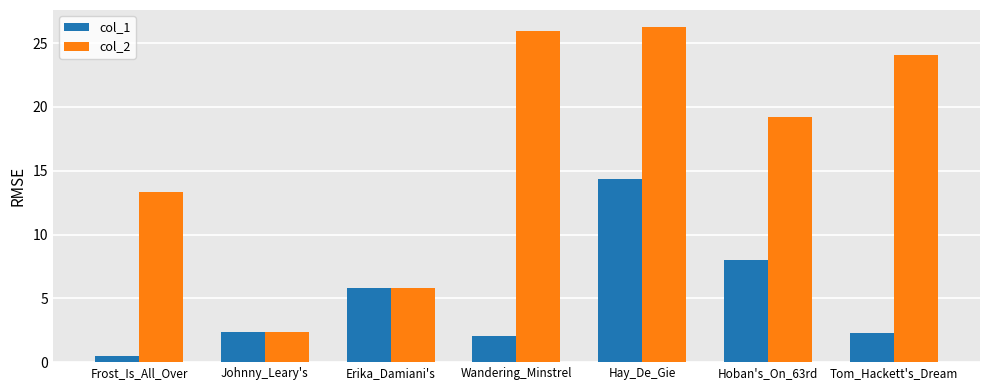

At which category does the chart reach its minimum across all series?

Frost_Is_All_Over